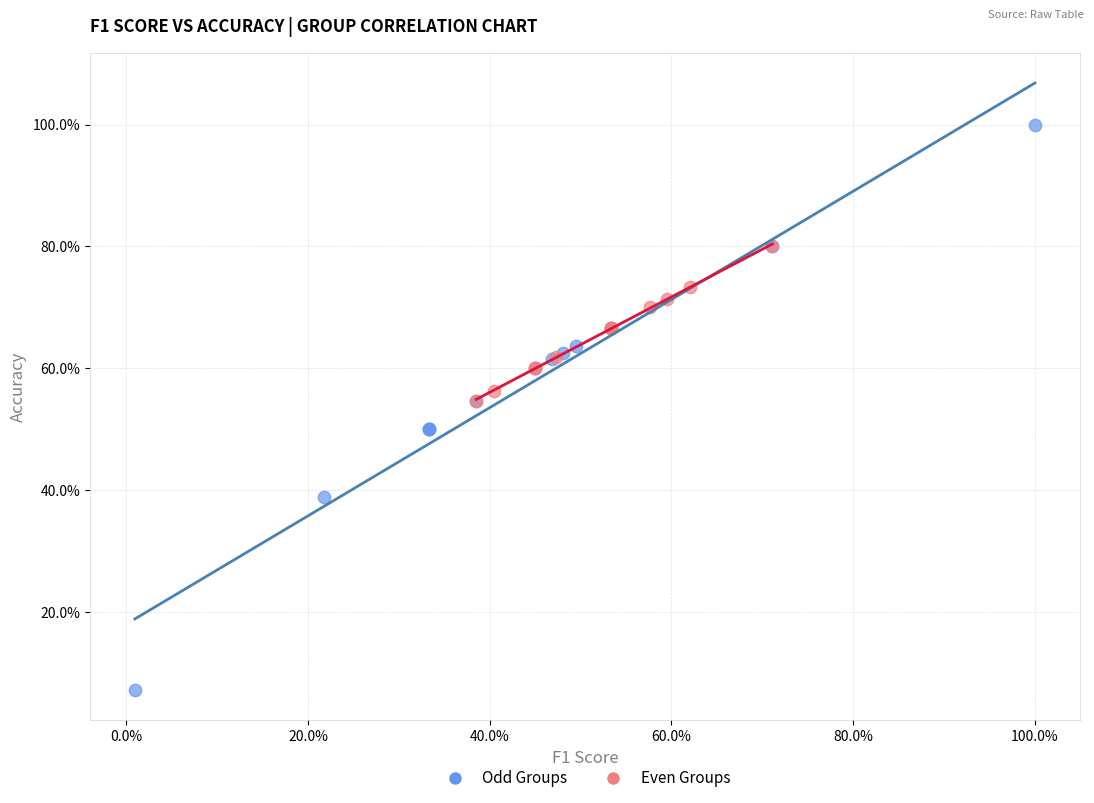

What are all the series names shown in the legend?

Odd Groups, Even Groups